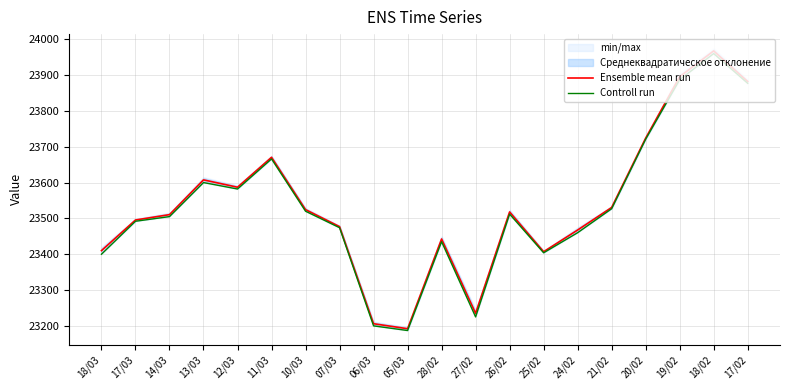

True or false: Ensemble mean run has a value of 30884.1 at 07/03.

False